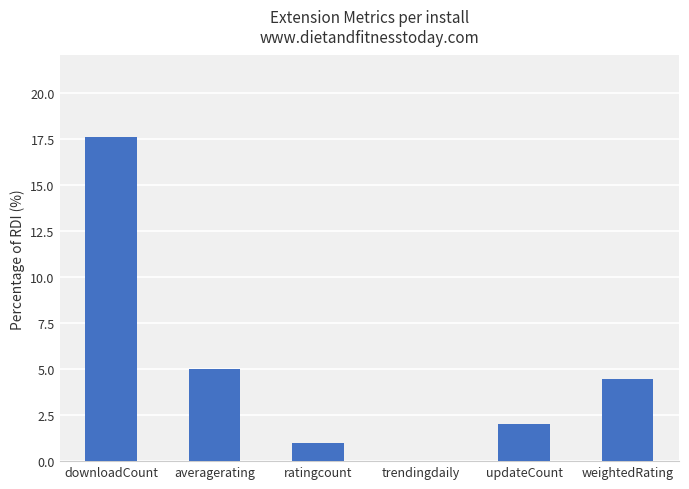

What is the change in value from ratingcount to trendingdaily?

-1.0